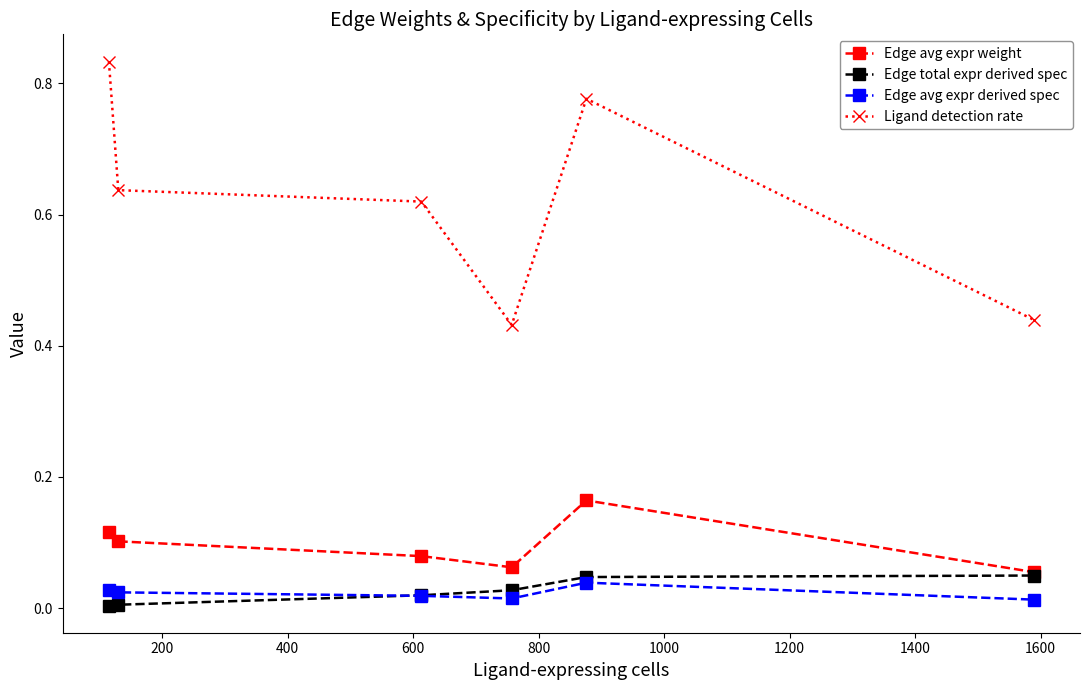

Which series has the largest total across all categories?

Ligand detection rate